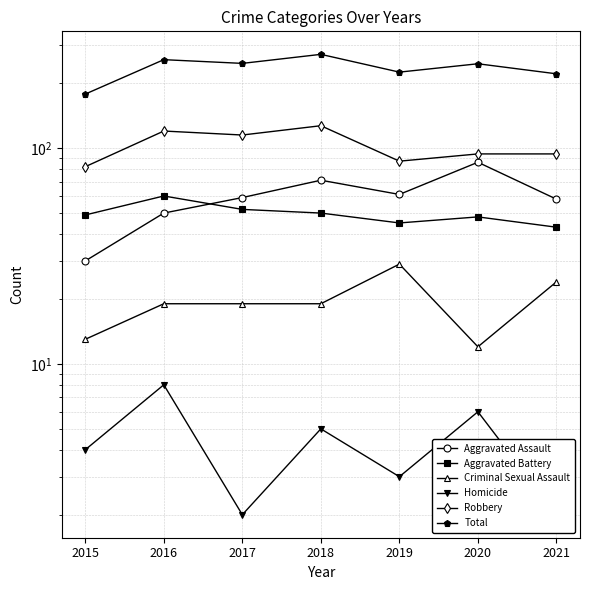

Which series has the largest range (max minus min)?

Total